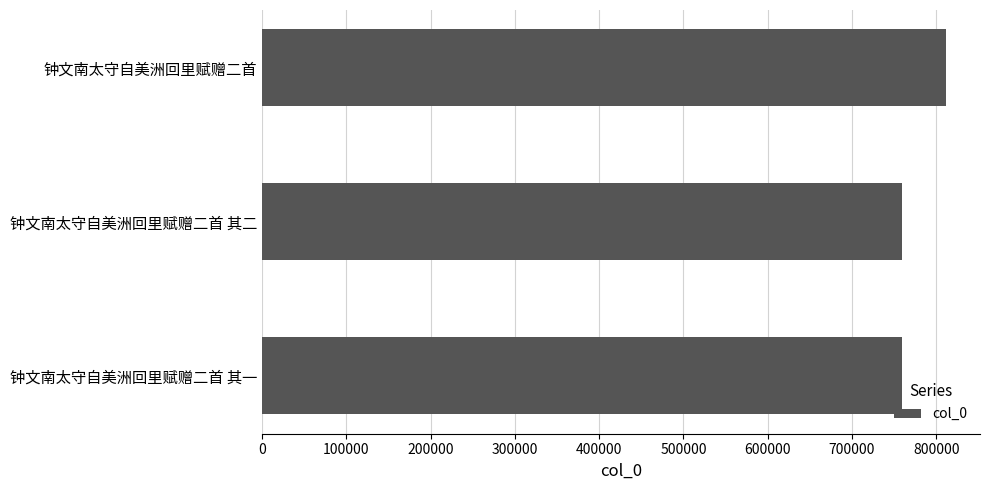

What is the difference between the maximum and minimum values?

51436